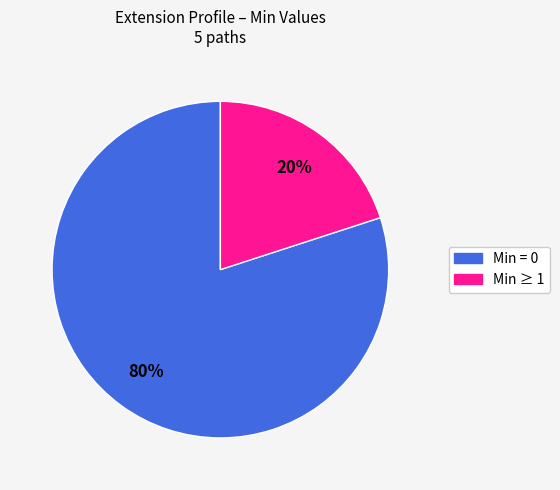

How many segments does this pie chart have?

2